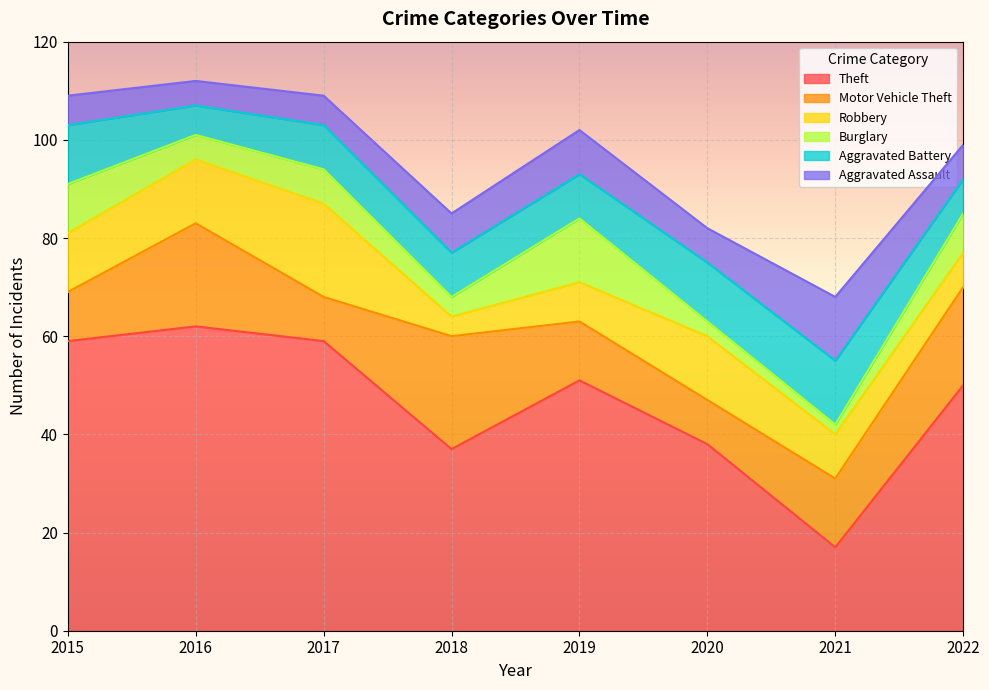

Between 2018 and 2019, which series saw the biggest shift?

Theft